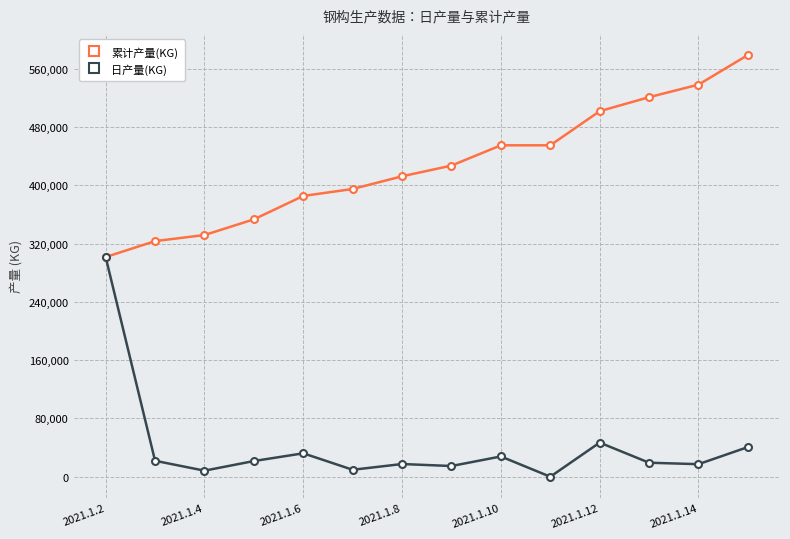

What is the difference between the maximum and minimum values in the 日产量(KG) series?

301558.7